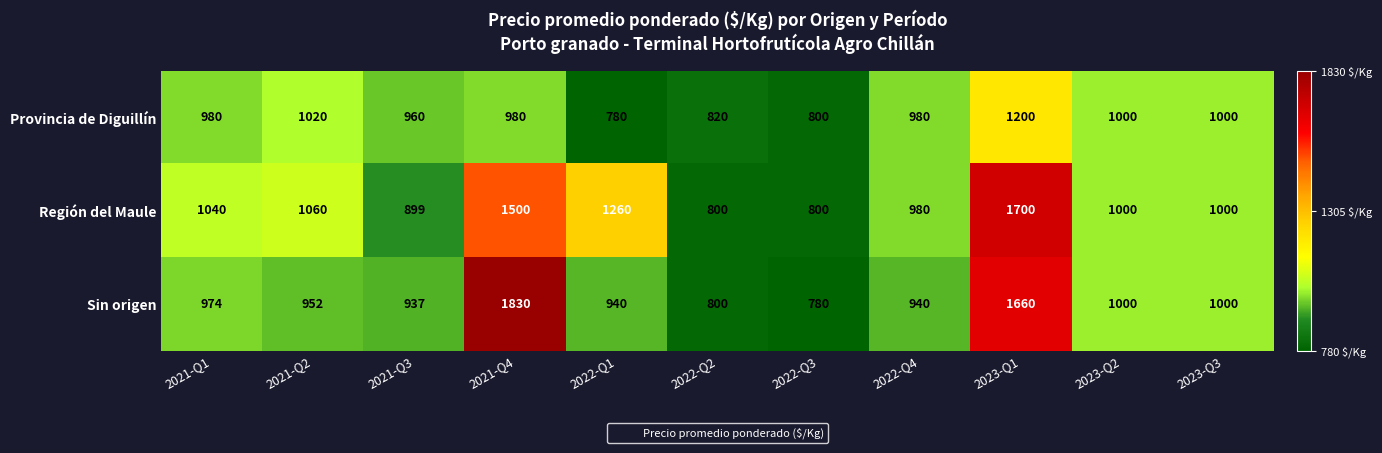

Count the number of categories in the chart.

11